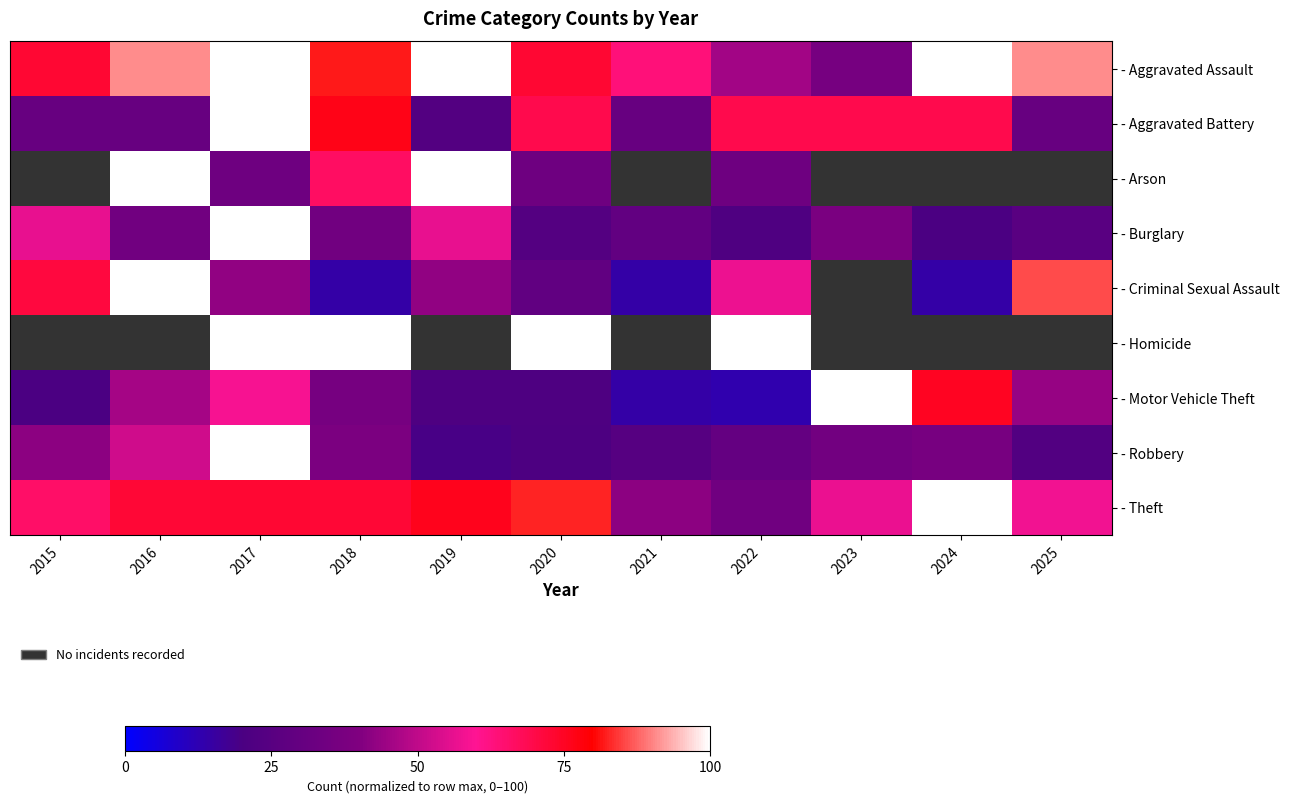

What is the spread (max minus min) of values at 2025?

90.9